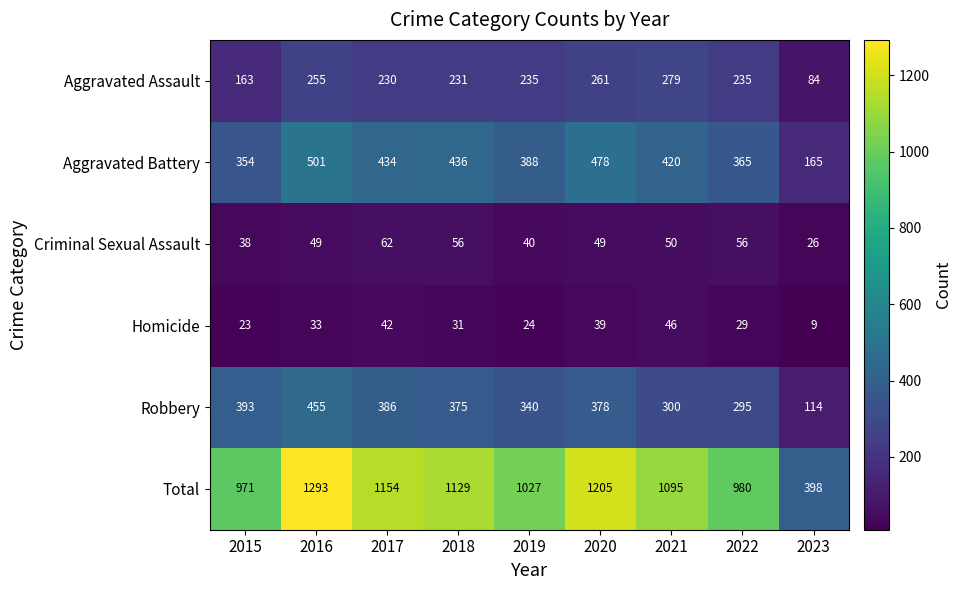

Is it true that Aggravated Battery equals 165 at 2023?

True